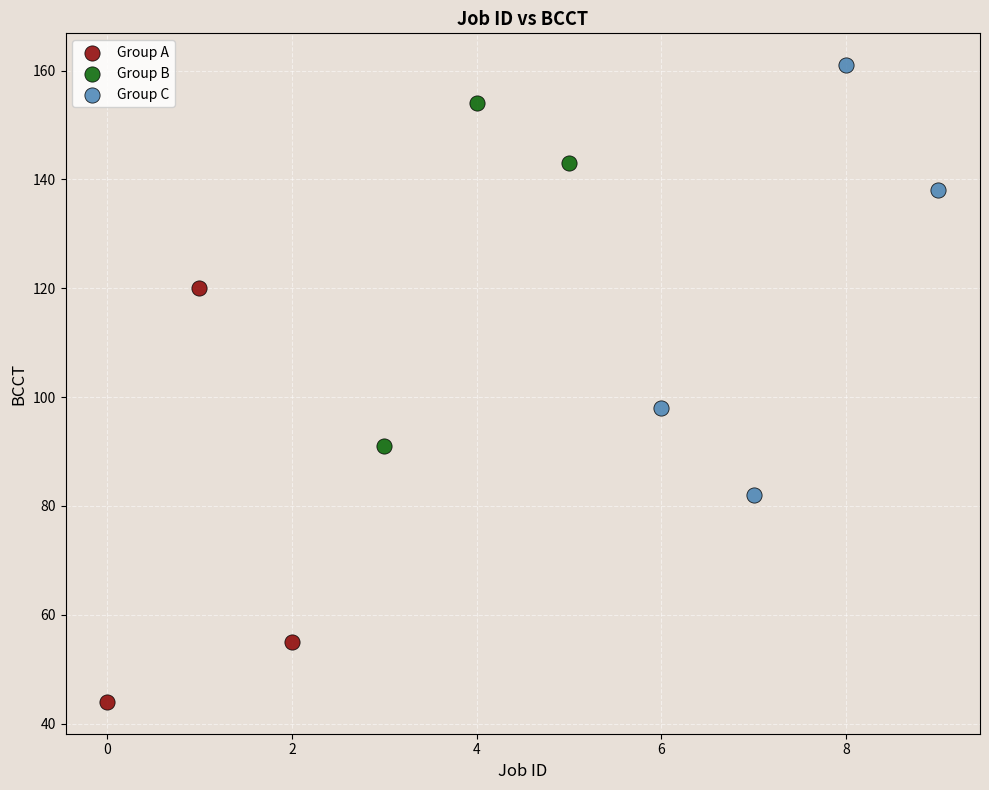

Which series contains the lowest Y value?

Group A